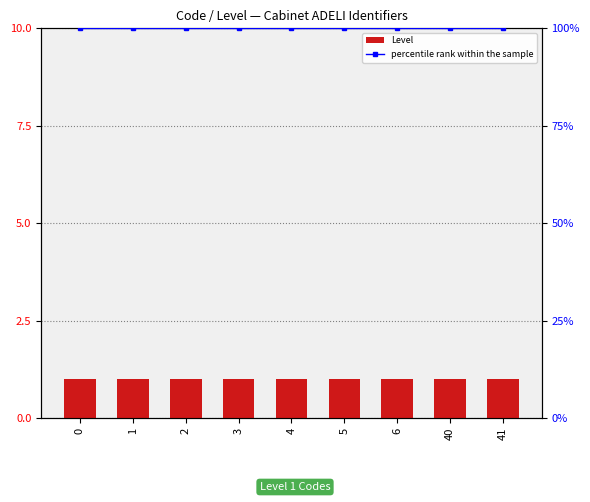

Reading right to left, transcribe all the data shown in this chart.

Level: 41=1	40=1	6=1	5=1	4=1	3=1	2=1	1=1	0=1
percentile rank within the sample: 41=100	40=100	6=100	5=100	4=100	3=100	2=100	1=100	0=100